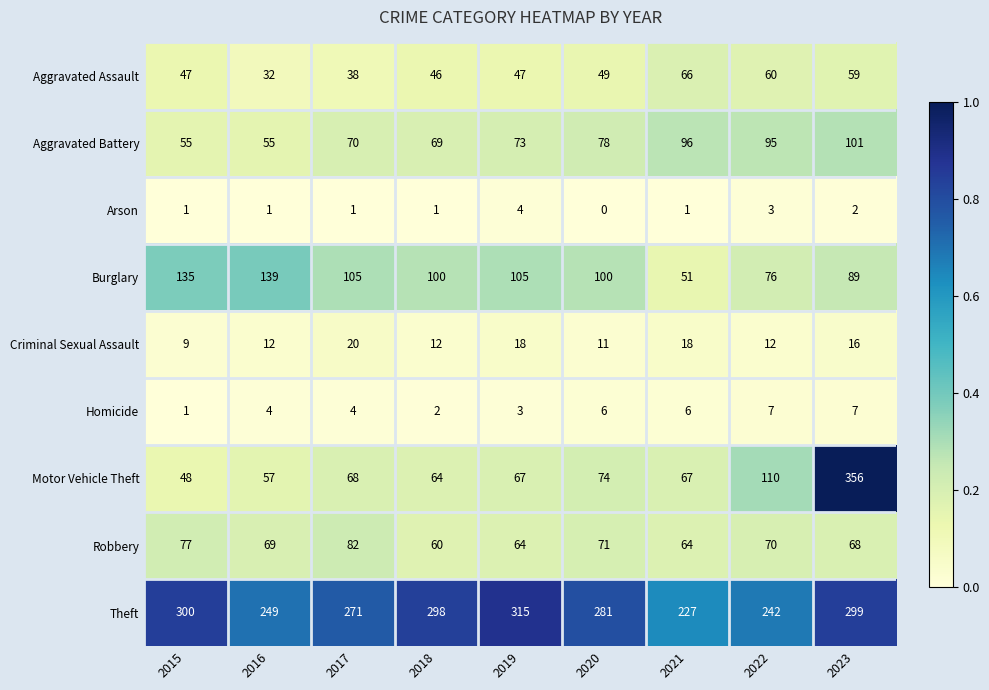

List the series in order of their peak value, highest first.

Motor Vehicle Theft, Theft, Burglary, Aggravated Battery, Robbery, Aggravated Assault, Criminal Sexual Assault, Homicide, Arson